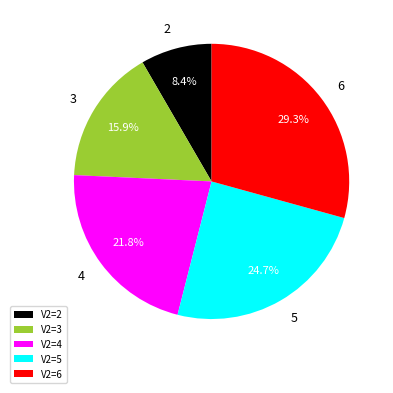

Combined, do V2=5 and V2=2 account for over 50%?

No